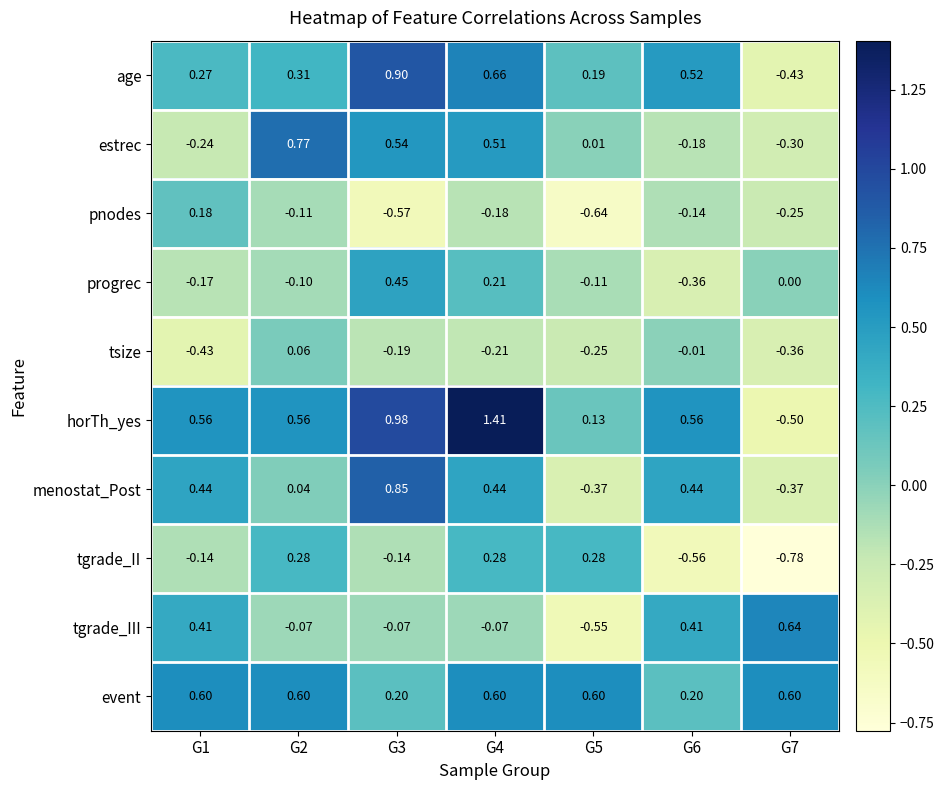

How many data points does each series have?

7